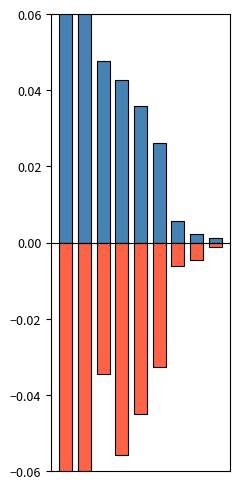

True or false: 2020 (normalized) has a value of -0.0 at 6.

False